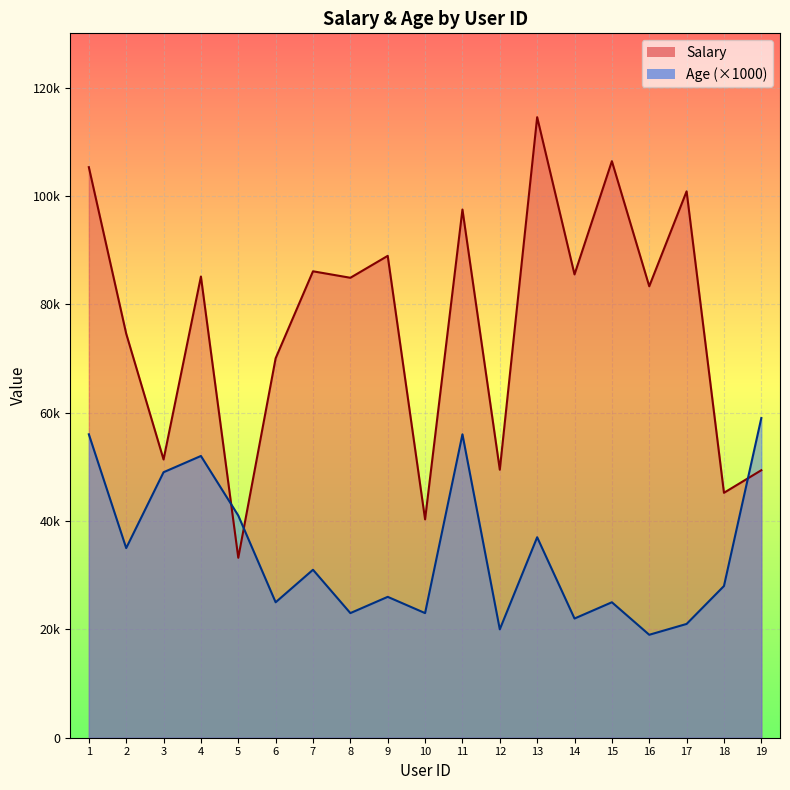

Reading right to left, transcribe all the data shown in this chart.

Salary: 49370	45205	100839	83317	106407	85508	114528	49464	97483	40297	88932	84887	86083	70032	33215	85112	51351	74575	105301
Age: 59000	28000	21000	19000	25000	22000	37000	20000	56000	23000	26000	23000	31000	25000	41000	52000	49000	35000	56000